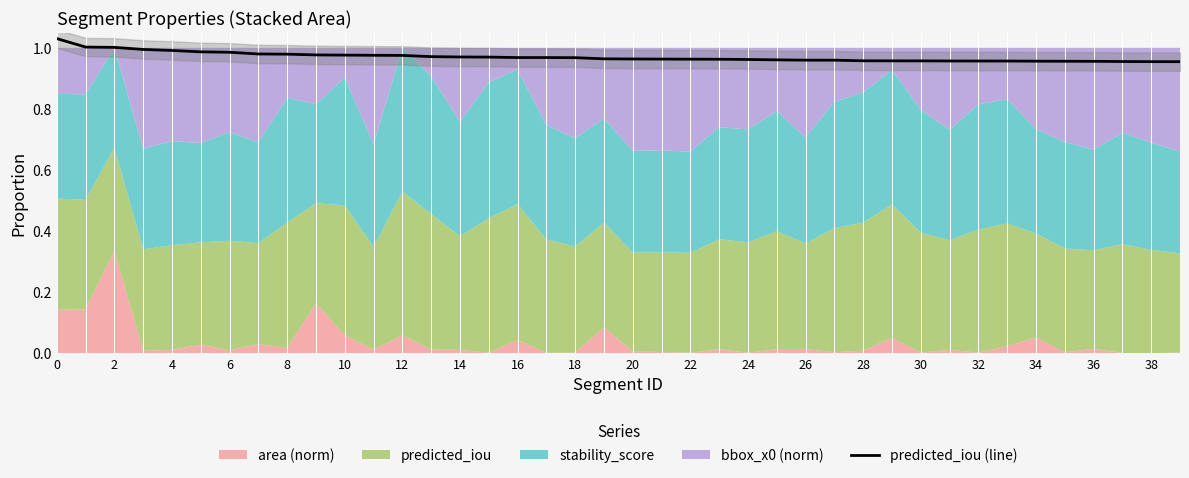

What is the label of the 28th point from the left?

27